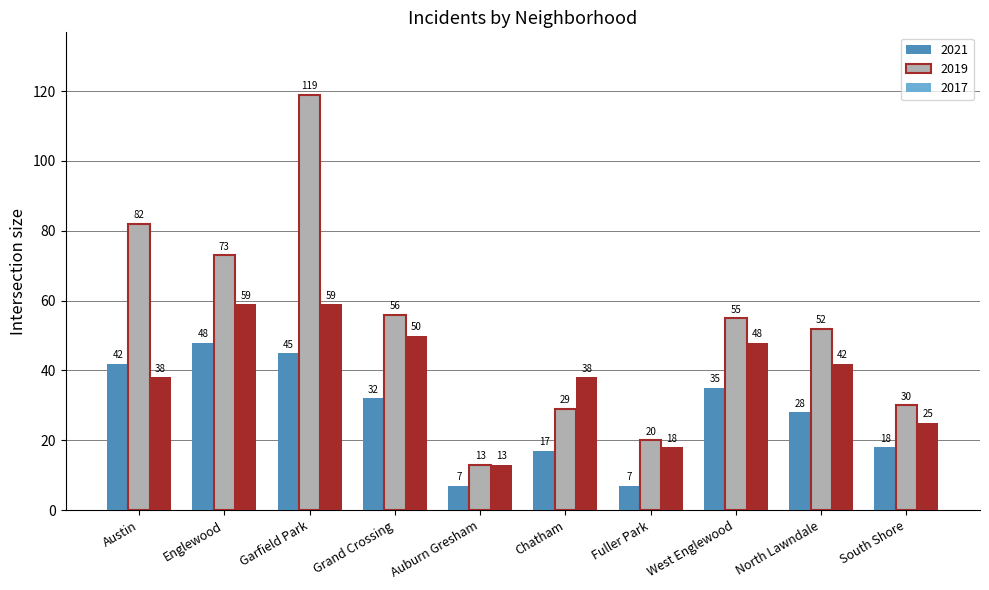

How many bars are there in total?

30